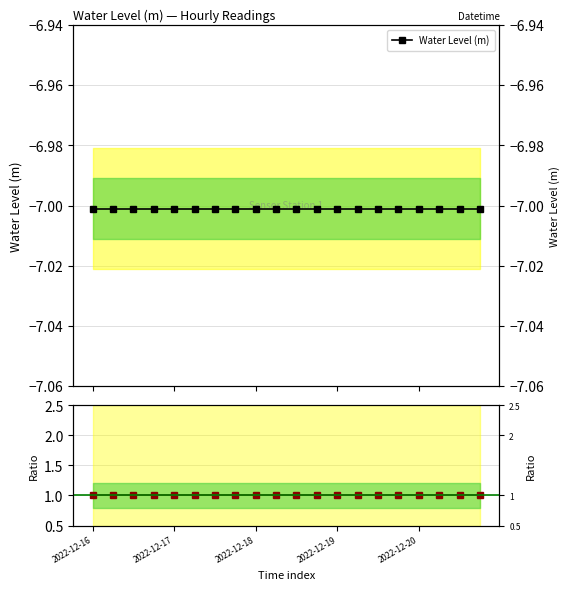

The Ratio to ref series shows 1.0 at 19. True or false?

True